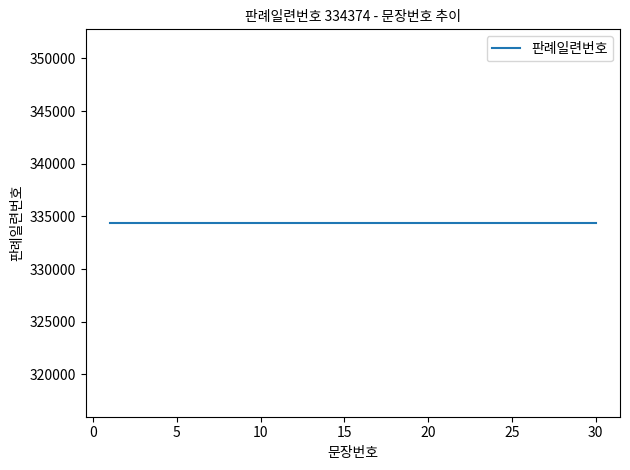

Between 10 and 17, which is larger?

17